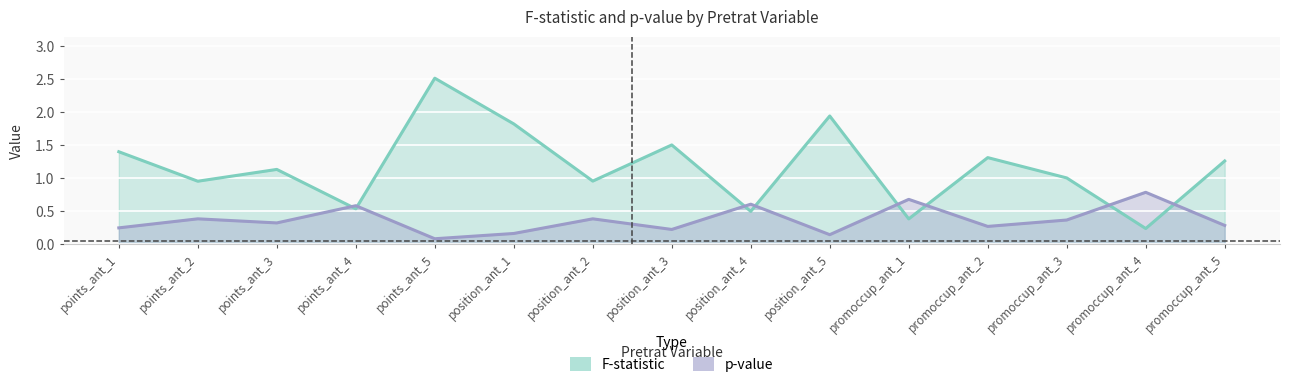

How many interior local valleys does the p-val series have?

5